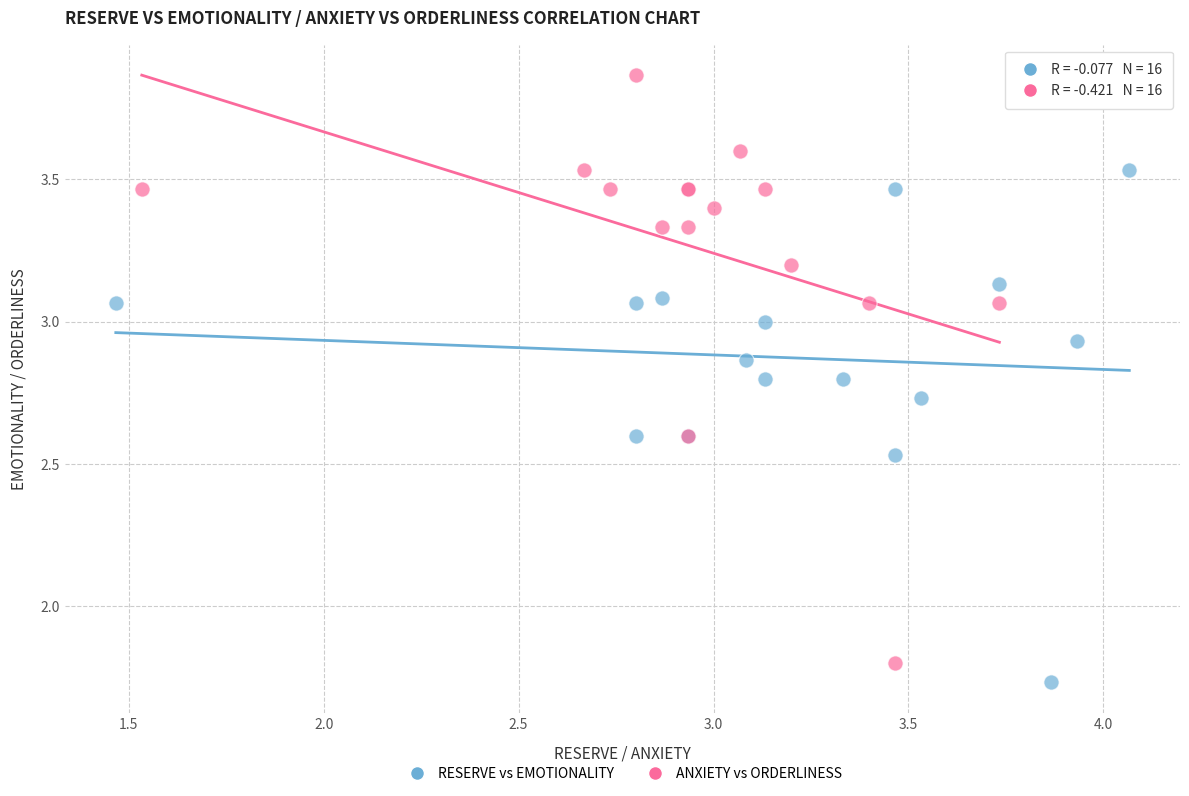

Which series has the largest Y range (max minus min)?

ANXIETY vs ORDERLINESS